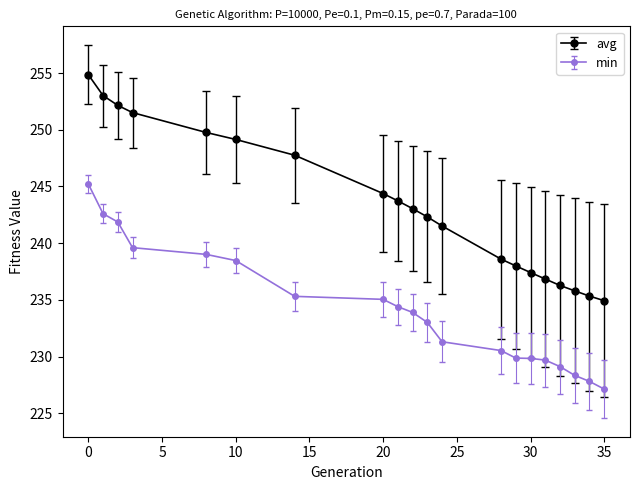

Is this an area chart (filled region under the line)?

No